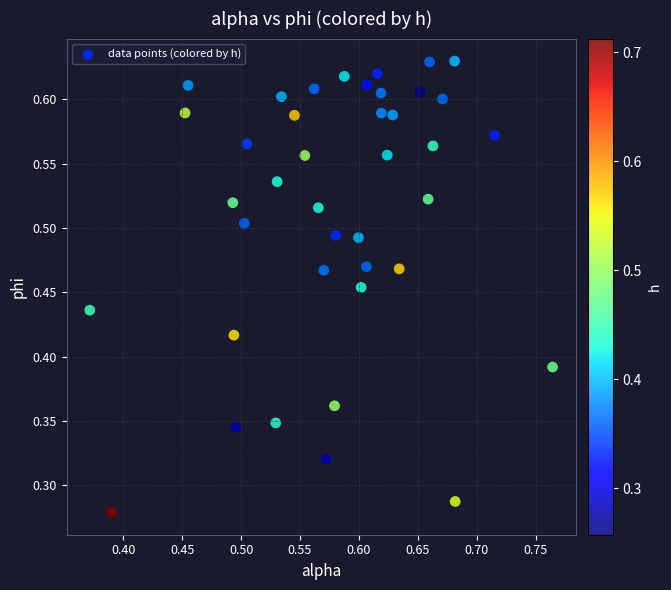

How many data points are displayed?

40